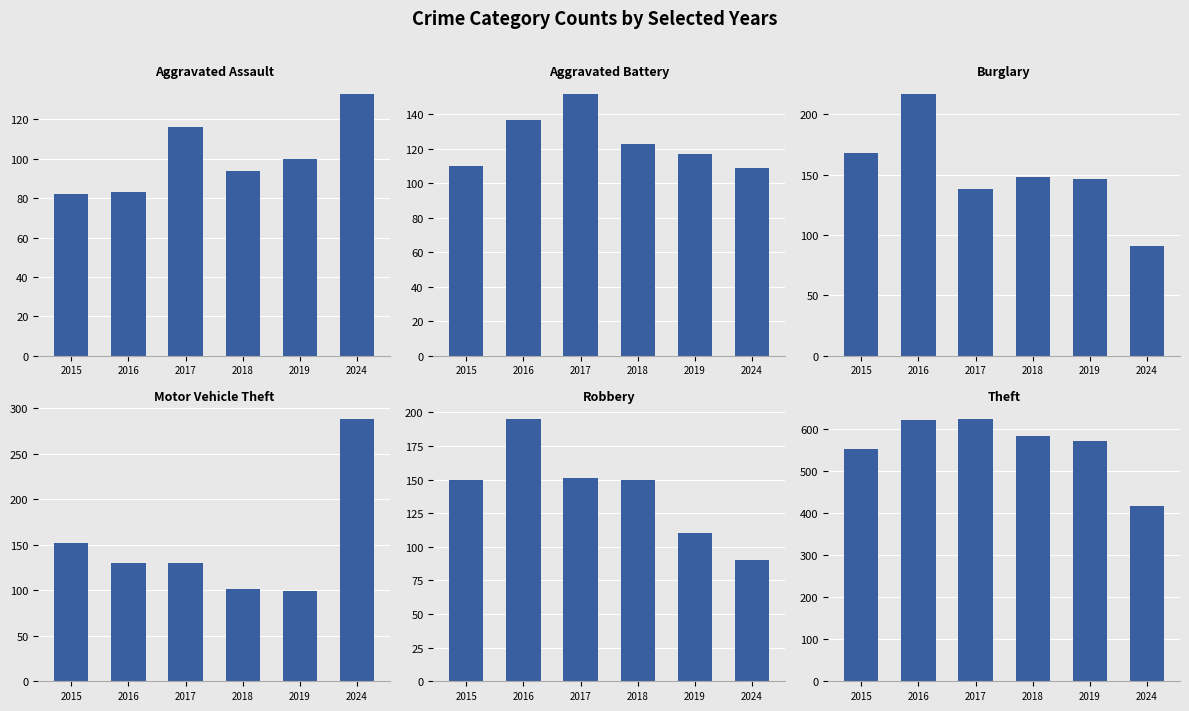

How many groups of bars are there?

6